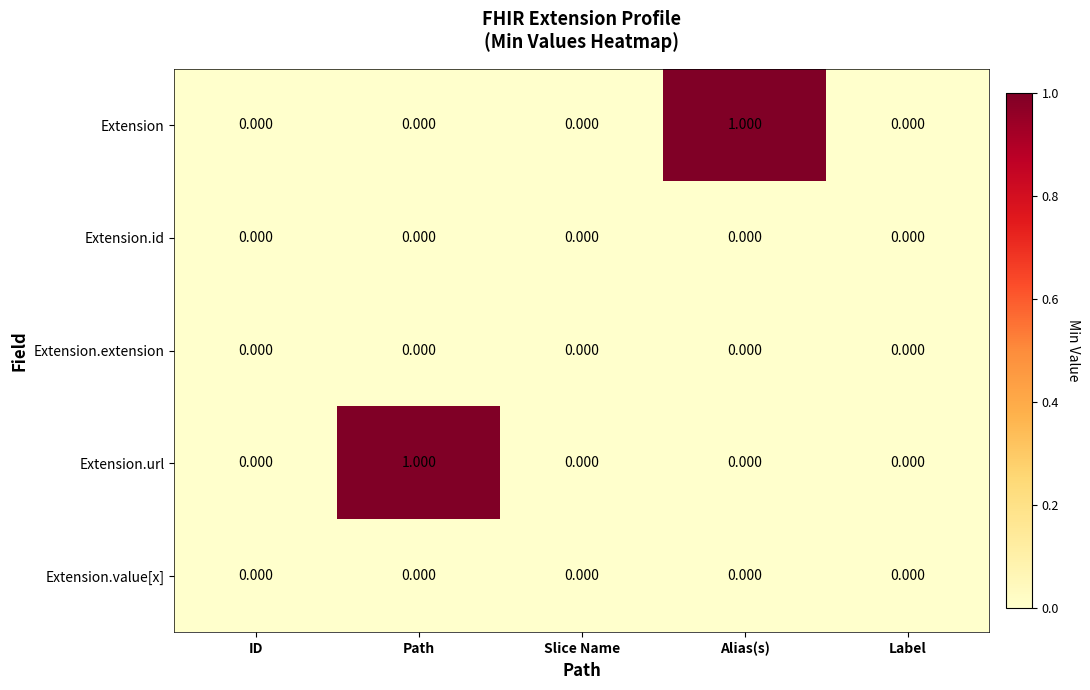

What is the greatest value displayed?

1